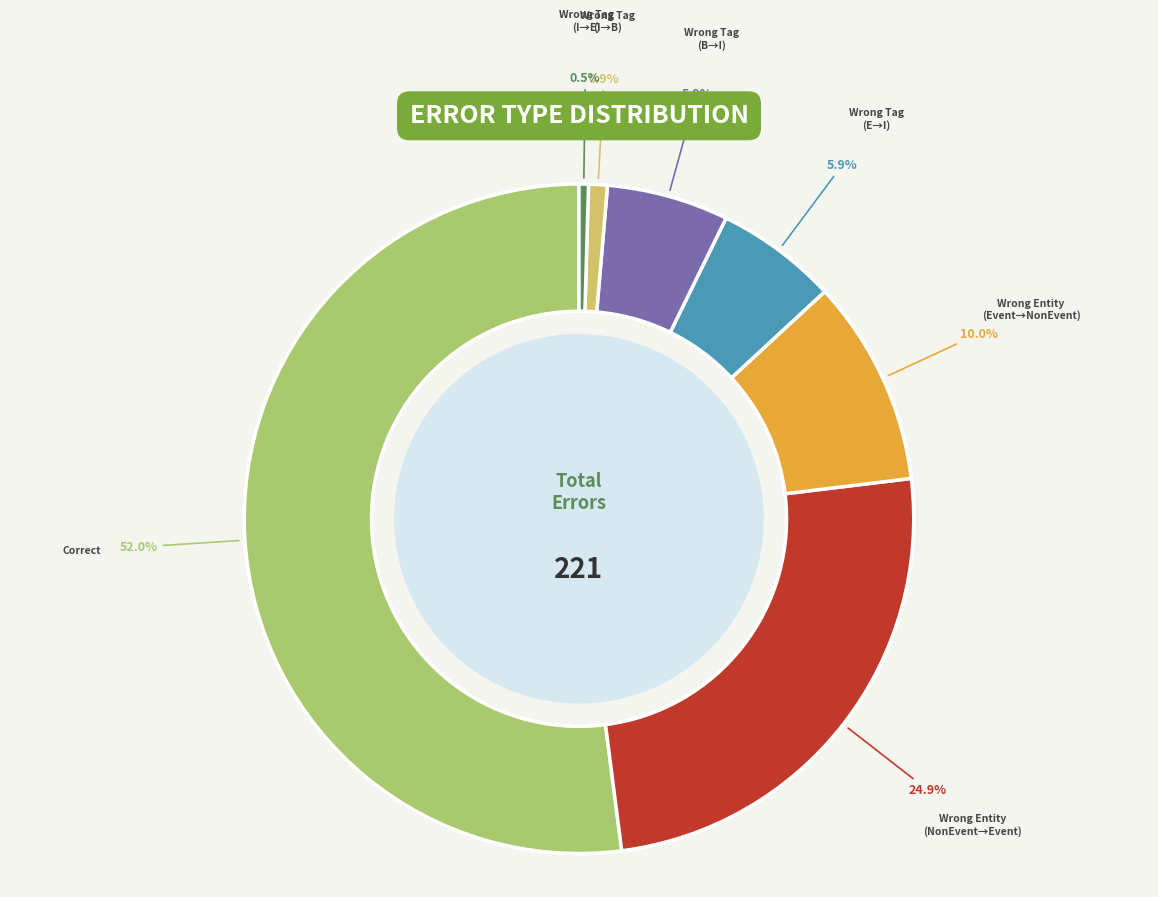

Which slice represents more than half of the pie?

Correct